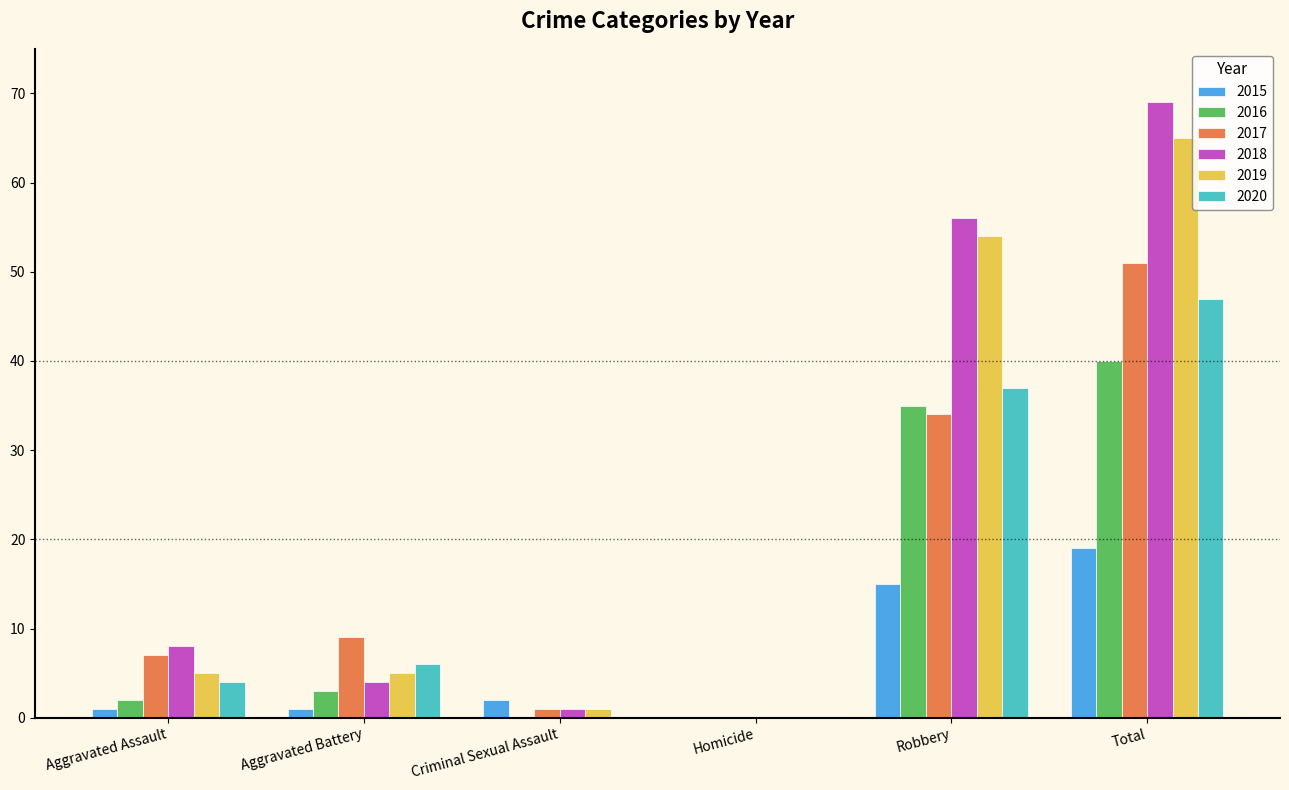

Read the 2019 value at Total.

65